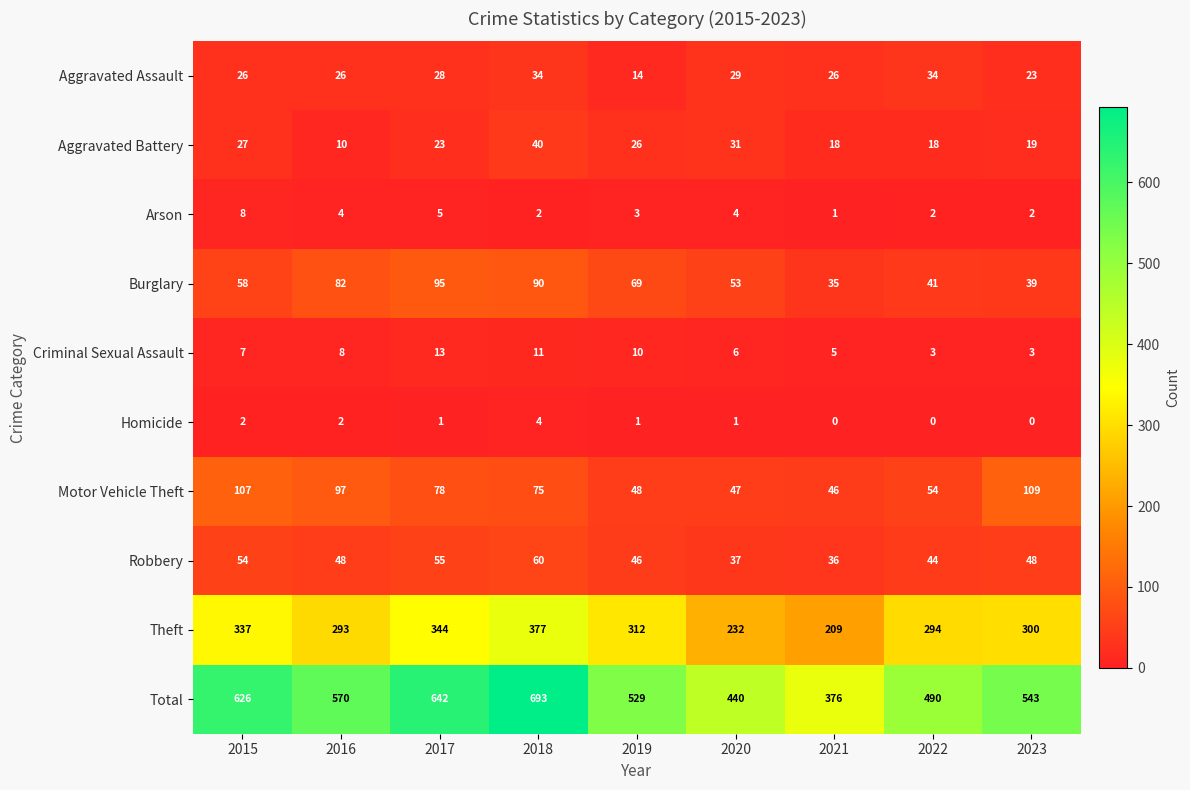

The Robbery series shows 17 at 2021. True or false?

False